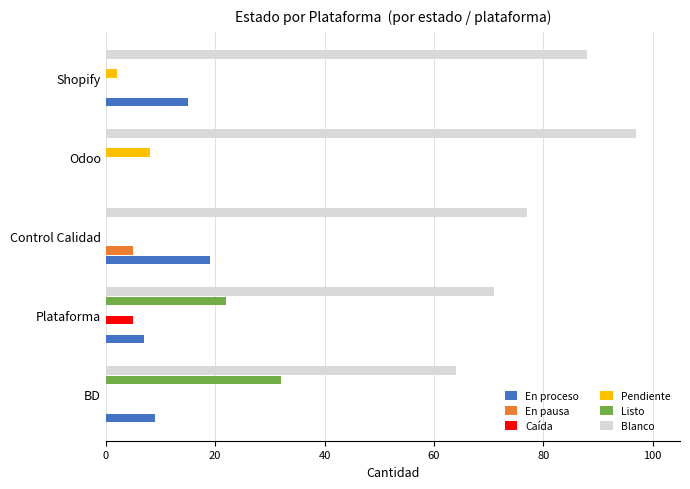

What is the greatest value displayed?

97